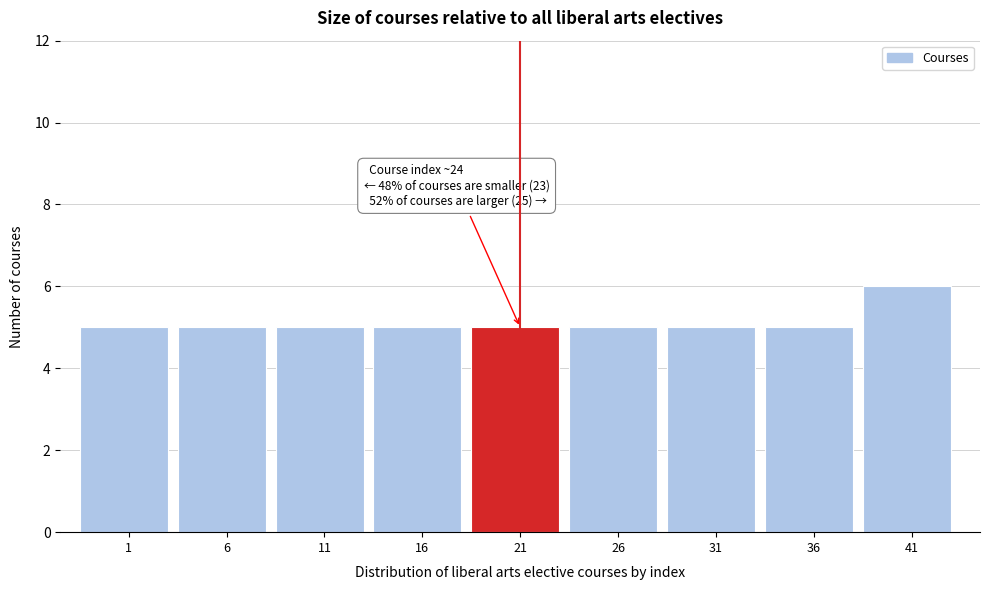

Reading left to right, extract all data points from this chart.

1=5	6=5	11=5	16=5	21=5	26=5	31=5	36=5	41=6